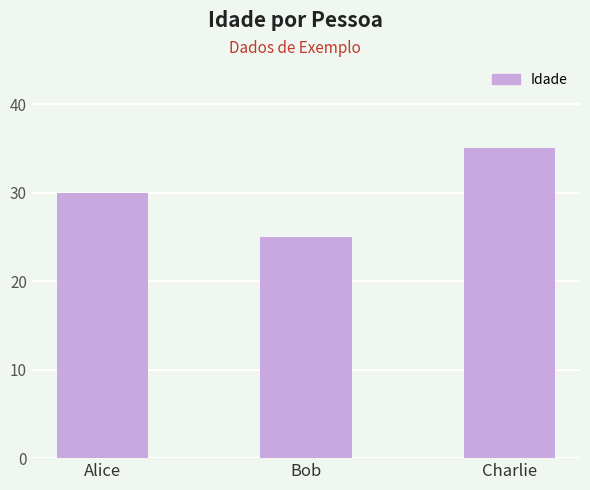

Reading right to left, list all the values displayed in this chart.

35	25	30